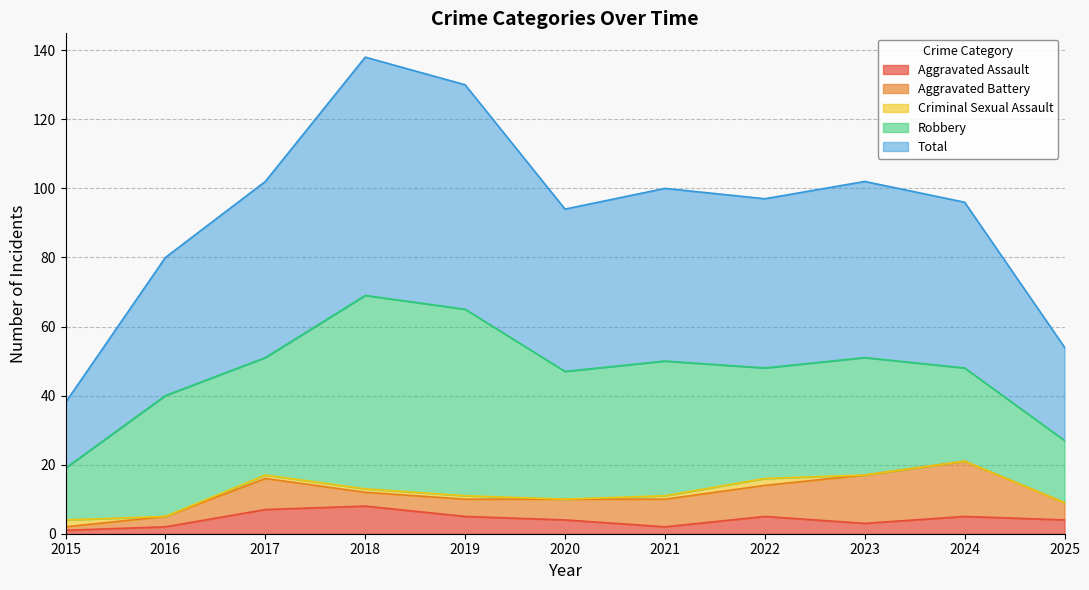

Does the chart have visible grid lines?

Yes